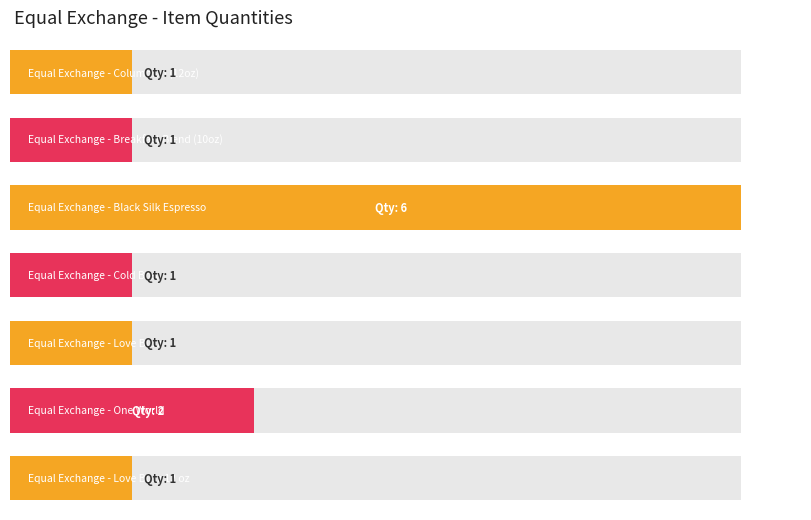

Approximately how many times larger is the value at Equal Exchange - Cold Brew compared to Equal Exchange - Black Silk Espresso?

0.2